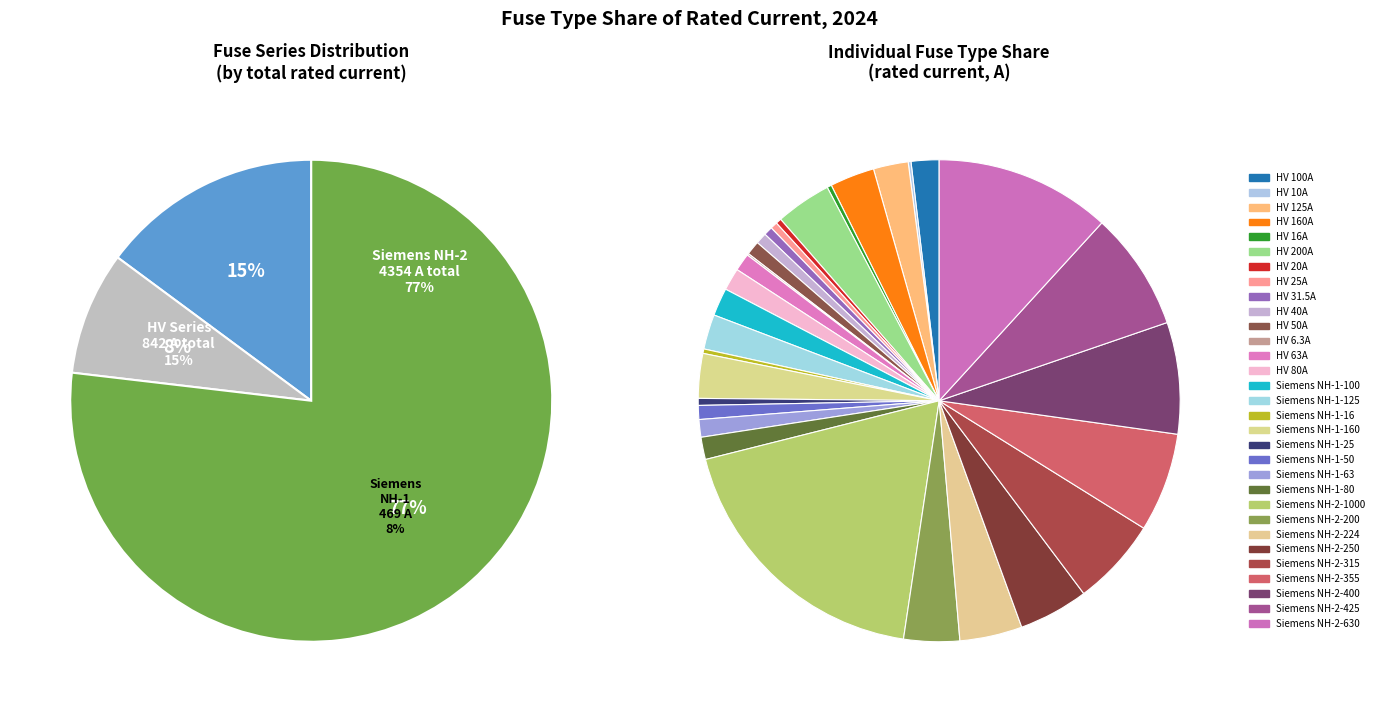

Approximately how many times larger is the value at HV 20A compared to HV 200A?

0.1